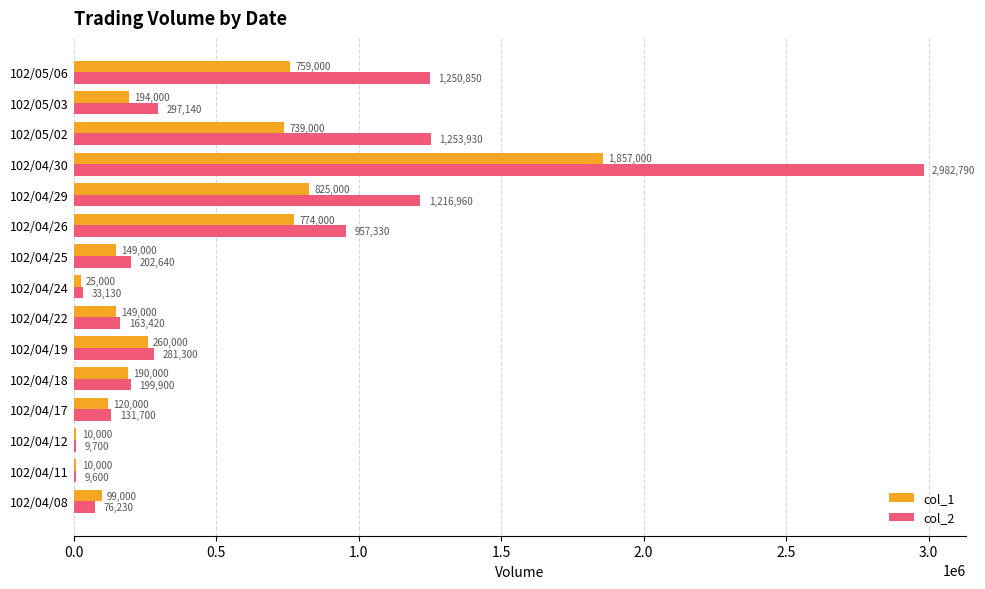

The col_2 series shows 57777 at 102/04/25. True or false?

False